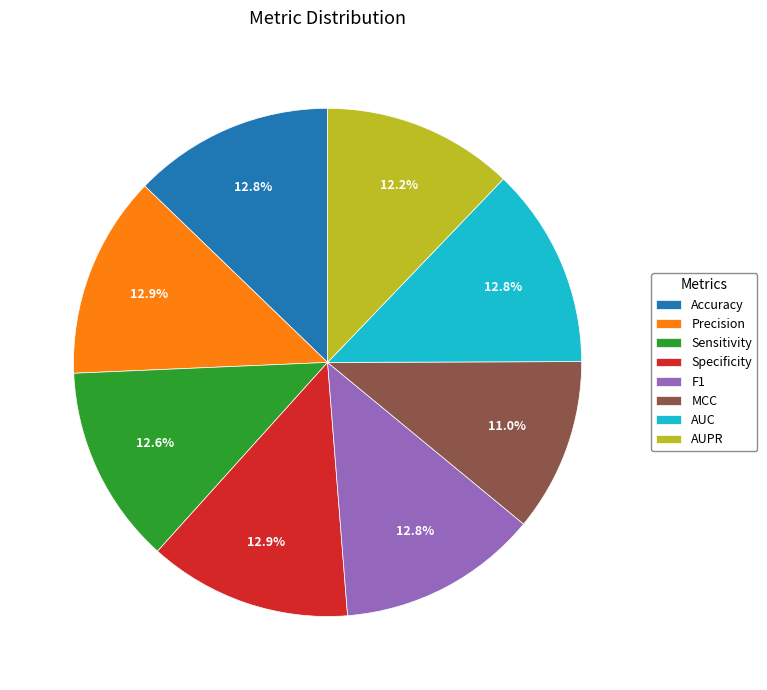

Combined, do AUC and Accuracy account for over 50%?

No